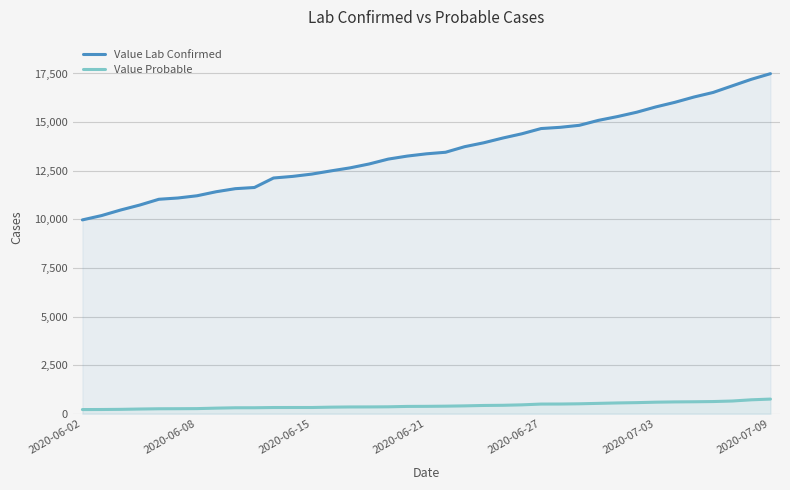

At how many categories does at least one series exceed 6324?

37